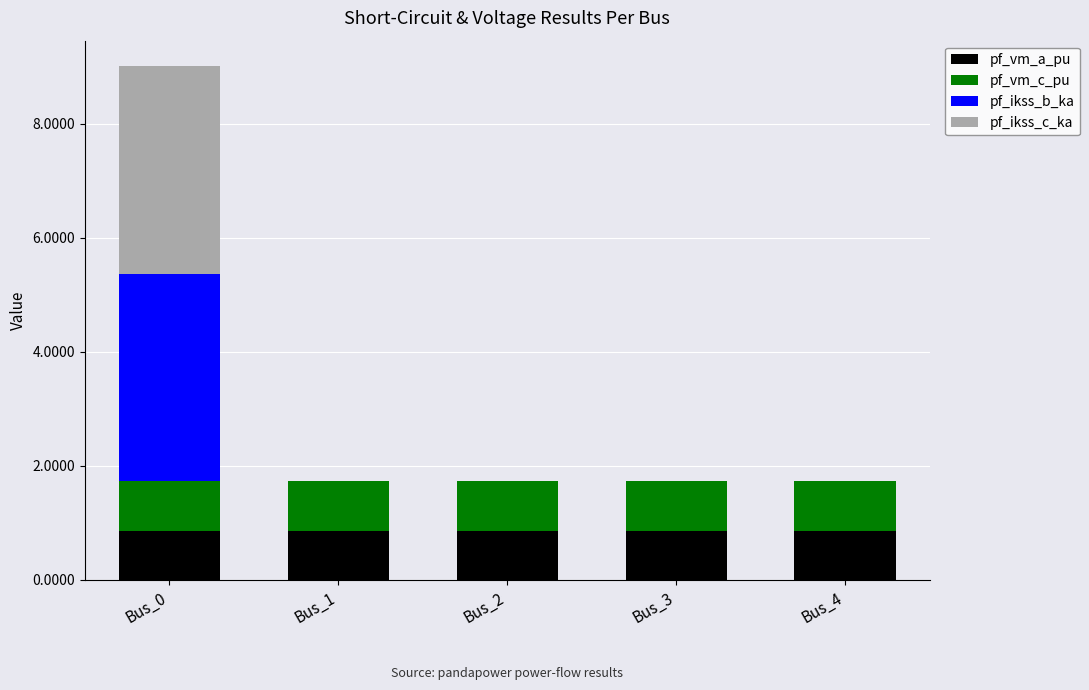

What is the highest value of the pf_vm_a_pu series?

0.9